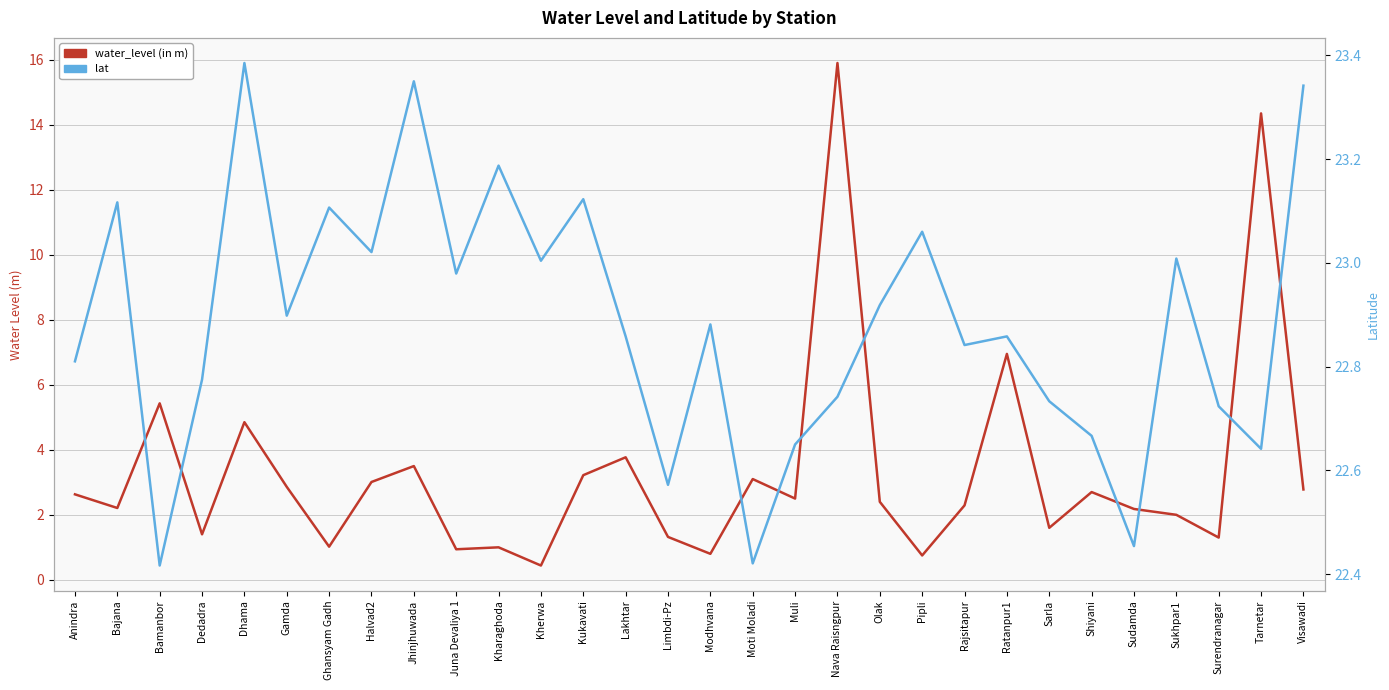

What is the value of the lat point at the 13th from the left?

23.1